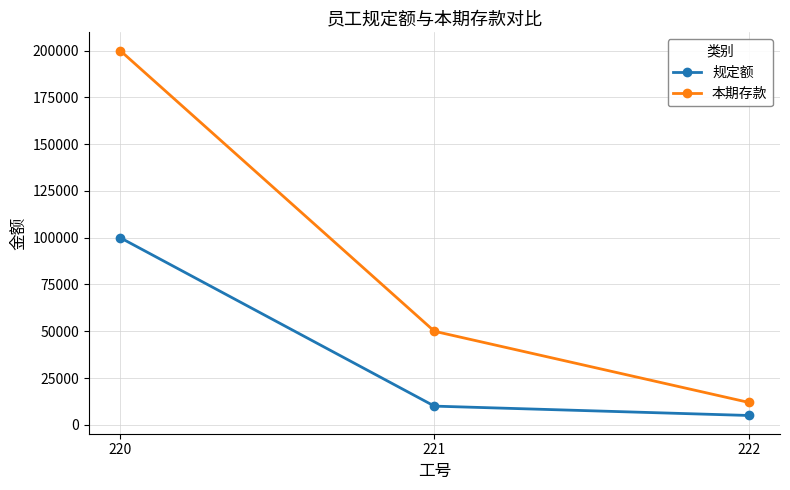

Reading right to left, extract all data points from this chart.

规定额: 222=5000	221=10000	220=100000
本期存款: 222=12000	221=50000	220=200000